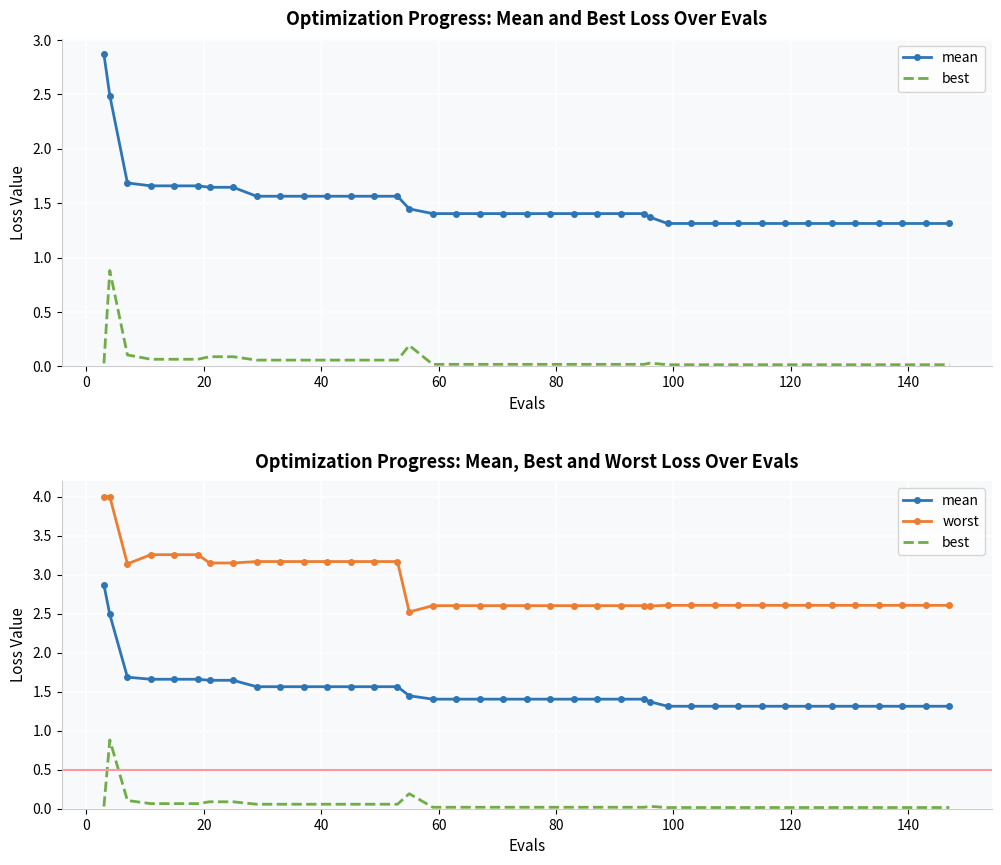

How many interior local peaks does the best series have?

3